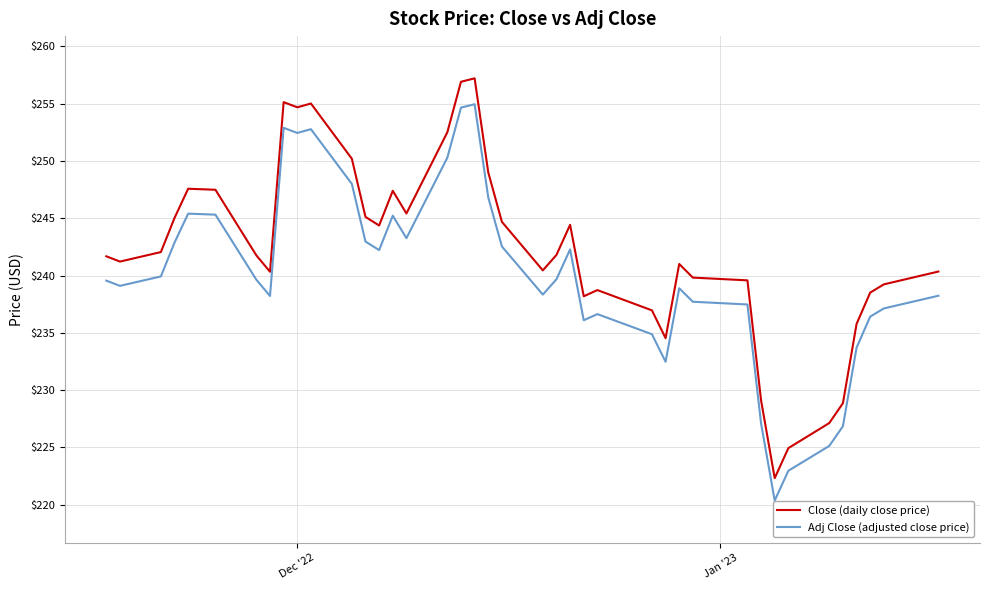

Which series has the largest range (max minus min)?

Close (daily close price)